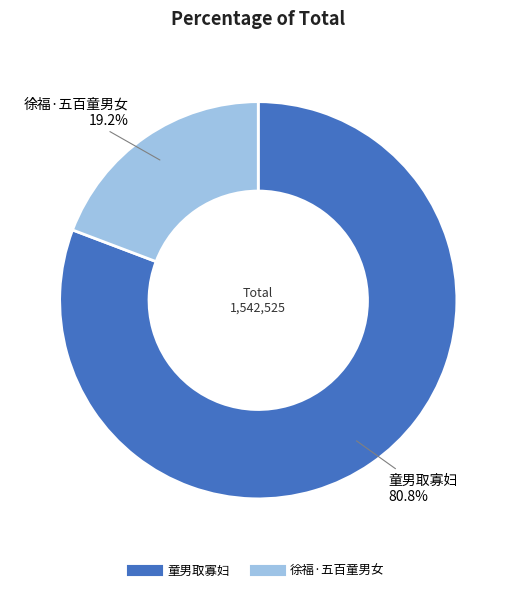

What portion of the pie excludes 徐福·五百童男女?

80.8%